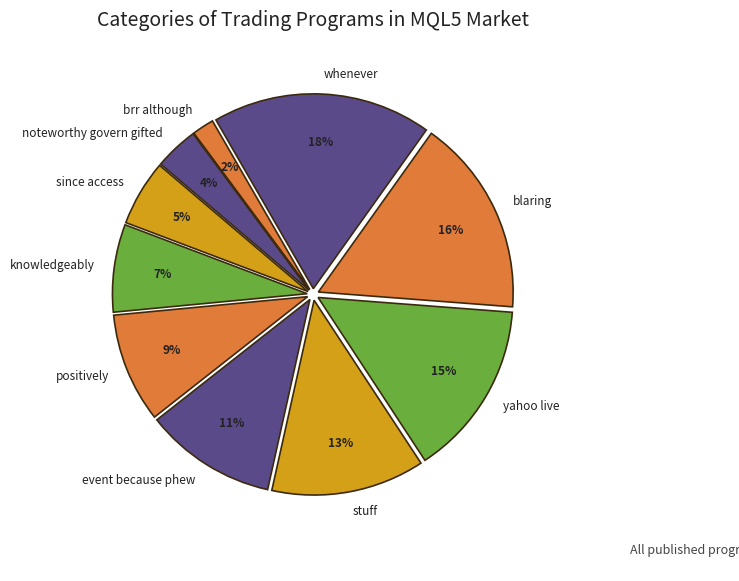

Rank the categories by value from highest to lowest.

whenever, blaring, yahoo live, stuff, event because phew, positively, knowledgeably, since access, noteworthy govern gifted, brr although